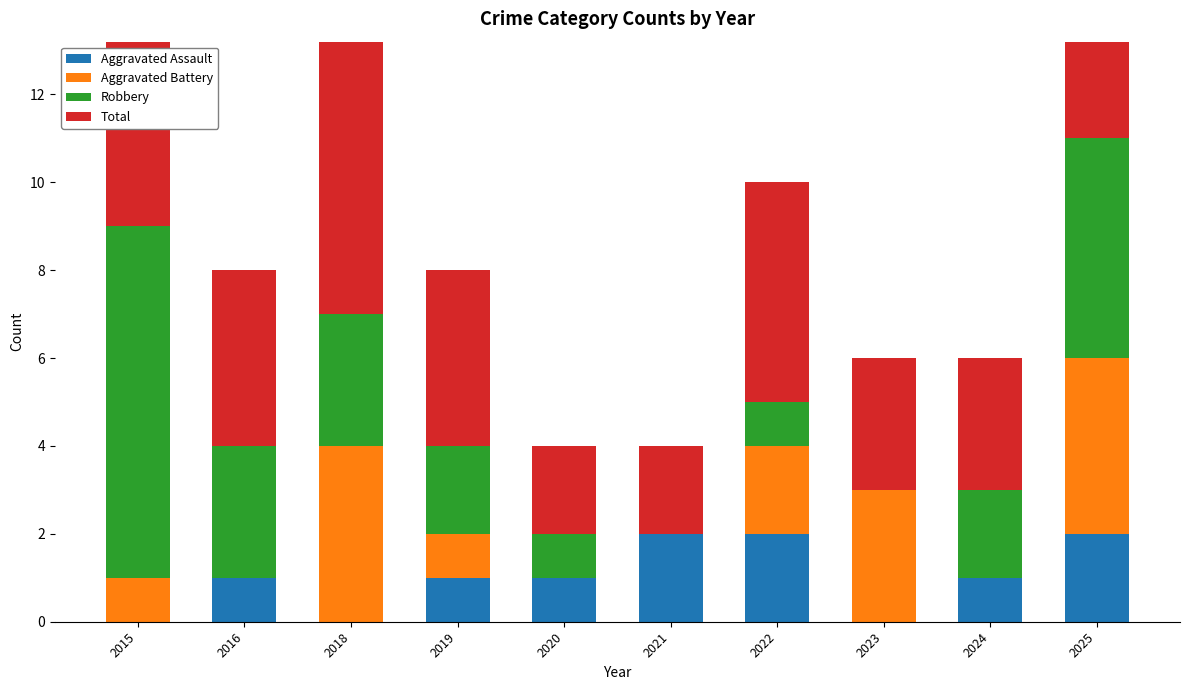

How many bars are there in total?

40